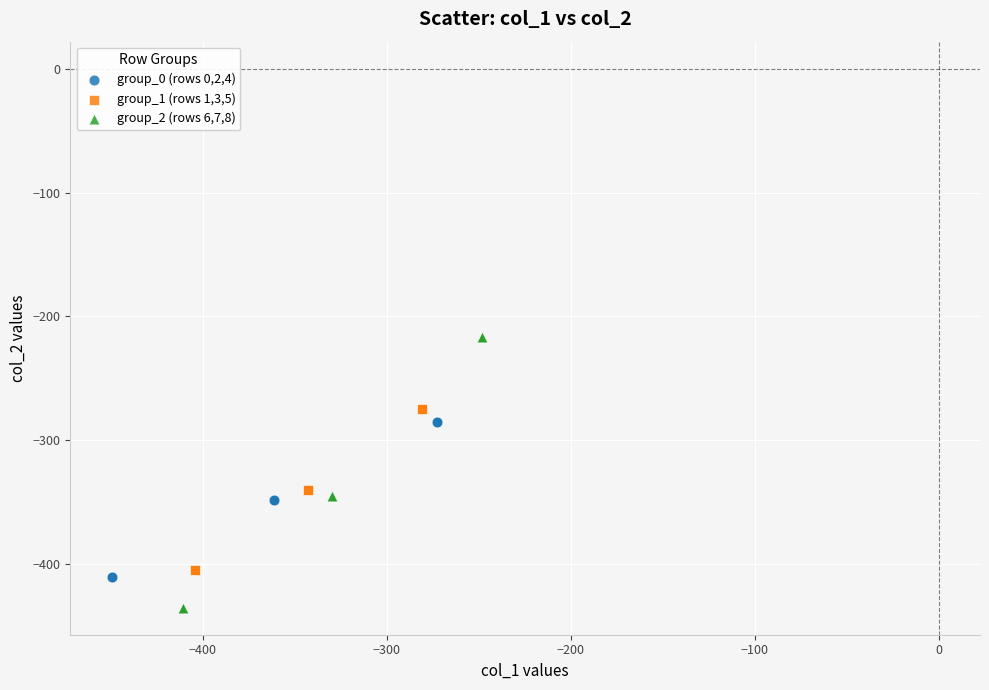

Which series reaches the minimum Y coordinate?

group_2 (rows 6,7,8)